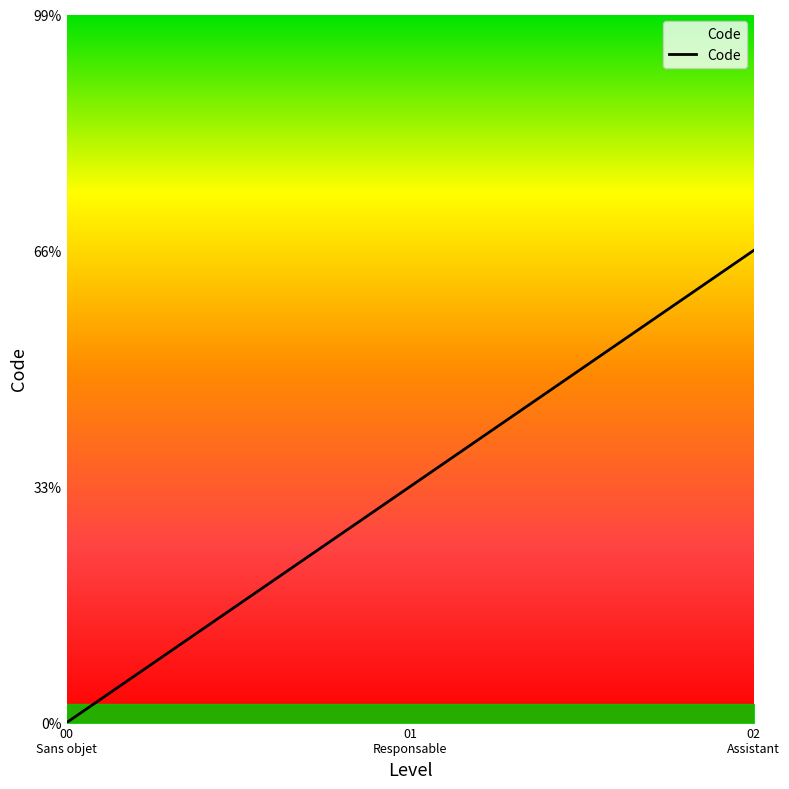

Is this an area chart (filled region under the line)?

Yes